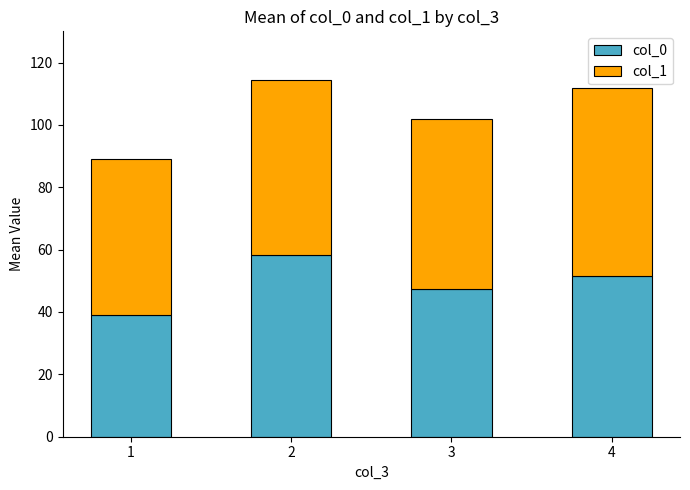

What is the minimum value for col_0?

39.1